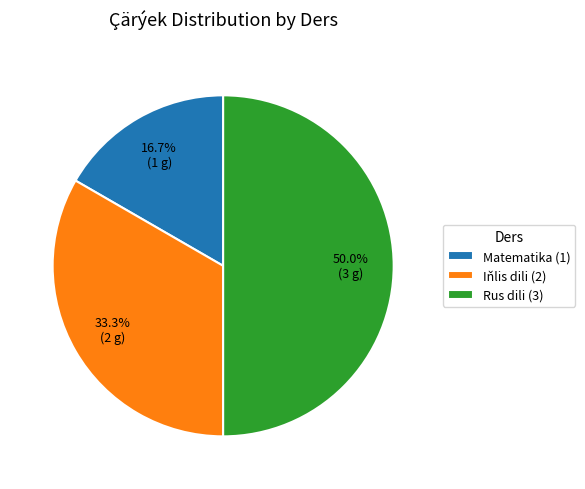

Count the number of slices in the pie.

3